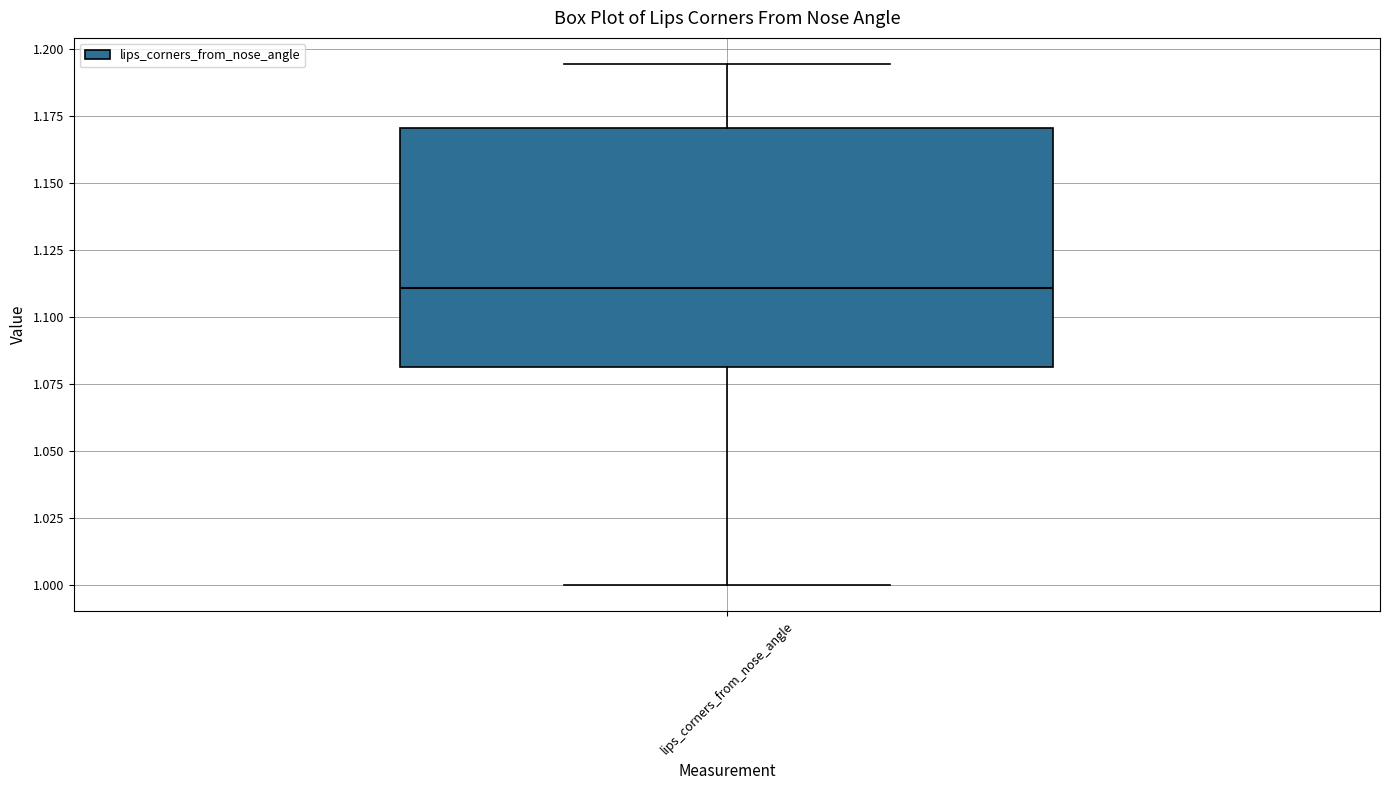

Read this box plot against the y-axis: the position of the median line, the range covered by the box, and the ends of both whiskers. The values are not printed on the chart, so give them approximately, as read against the axis.

median 1.110, box 1.080 to 1.170, whiskers 1.000 to 1.195